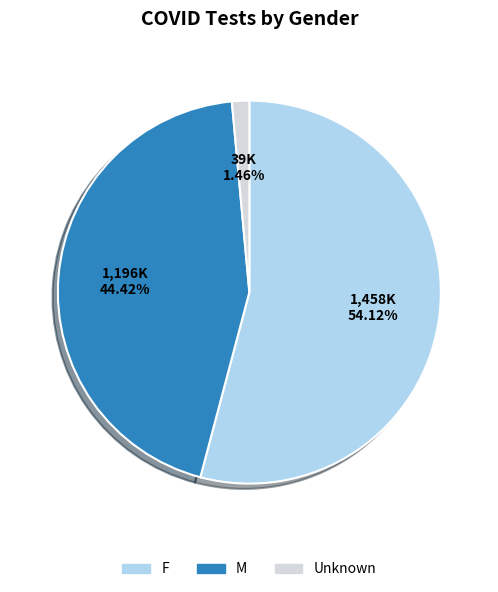

What percentage do F and Unknown together represent?

55.6%